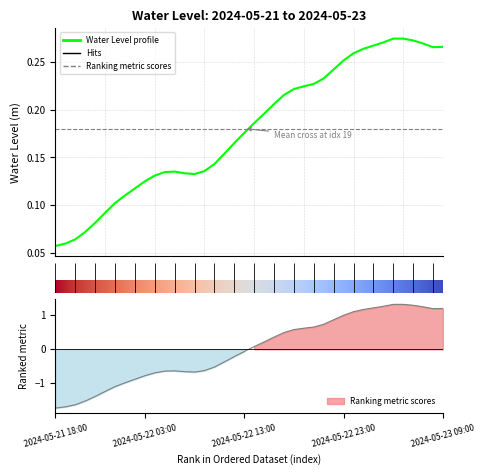

What is the greatest value displayed?

0.3